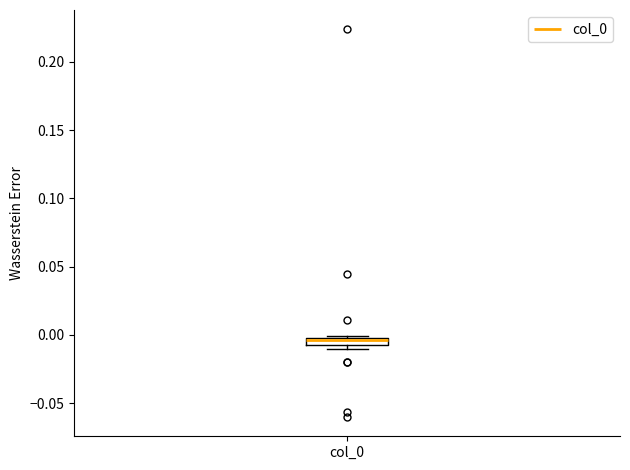

Where is the lower edge of the box for col_0 on the y-axis? The values are not printed on the chart, so give them approximately, as read against the axis.

-0.005